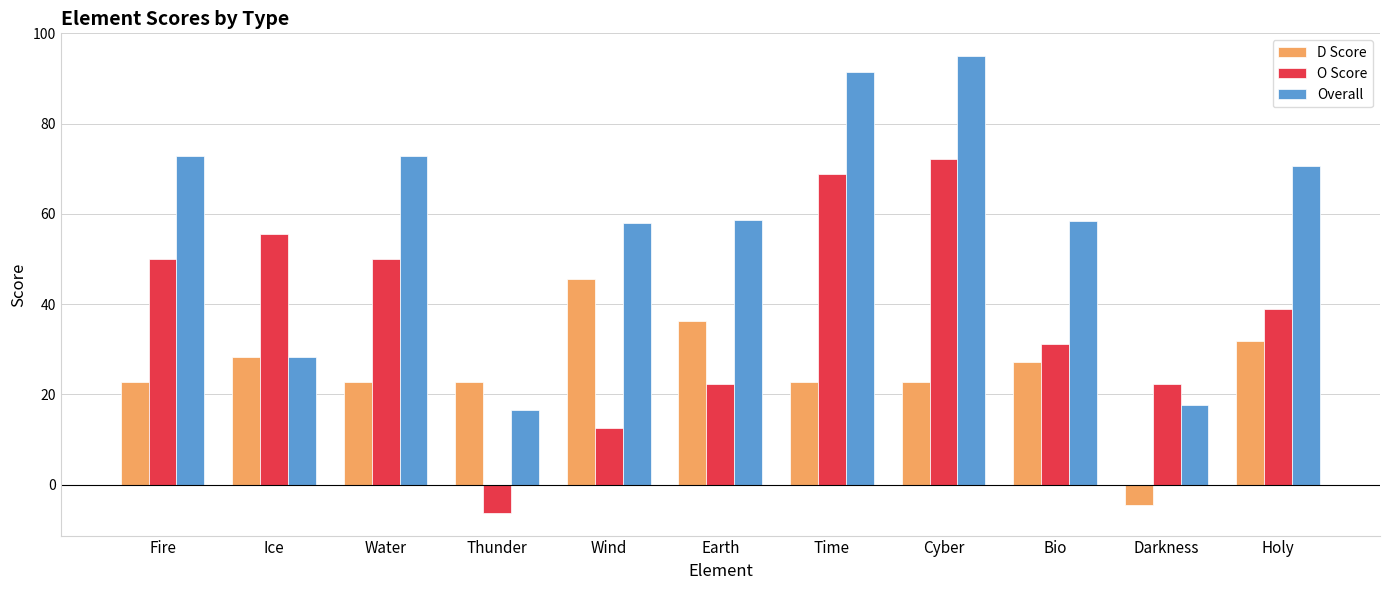

What is the spread (max minus min) of values at Water?

50.0